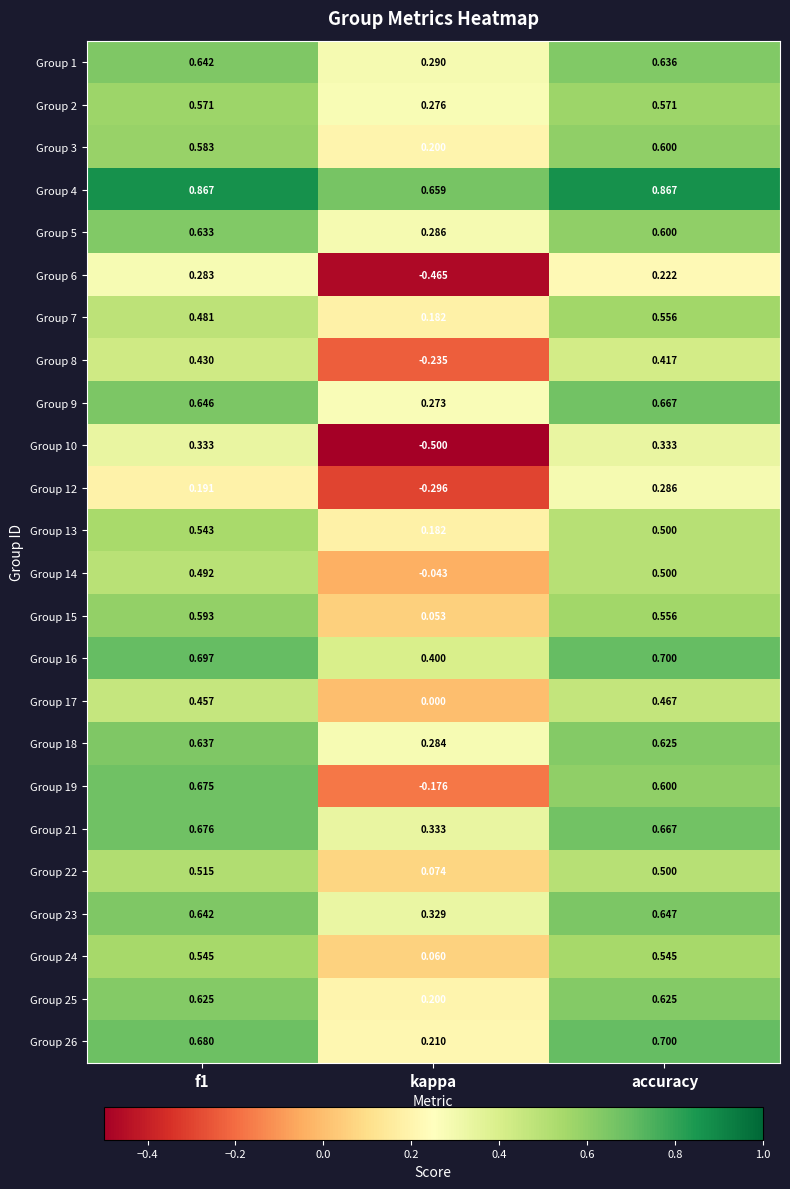

At which label is Group 1 closest to 0?

kappa